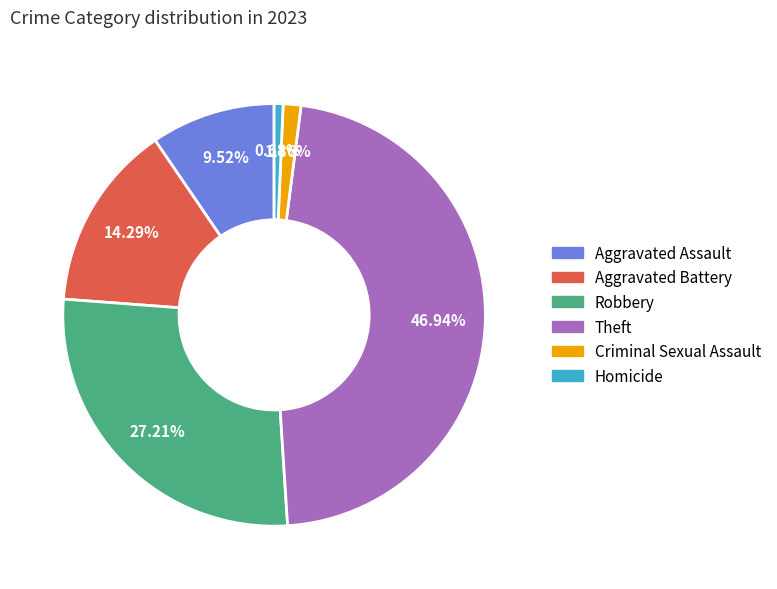

To the nearest percent, what percentage of the pie is Theft?

47%